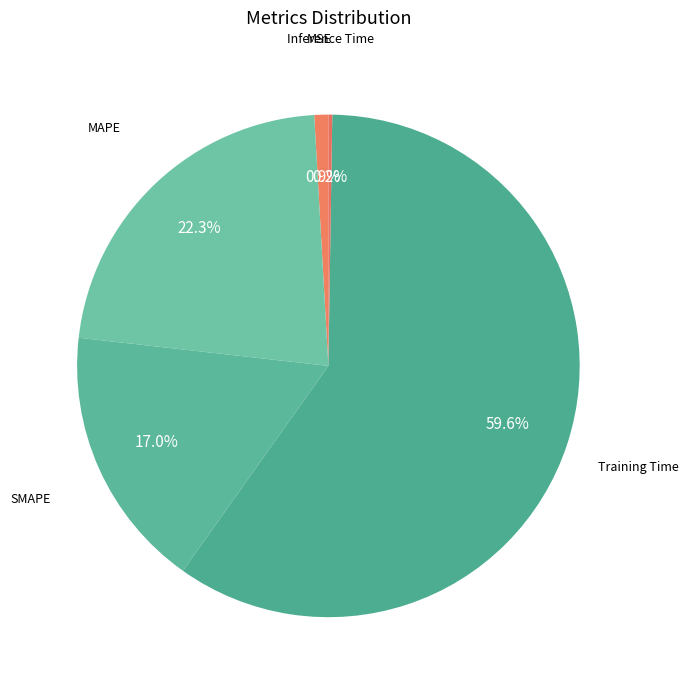

To the nearest percent, what portion does SMAPE represent?

17%